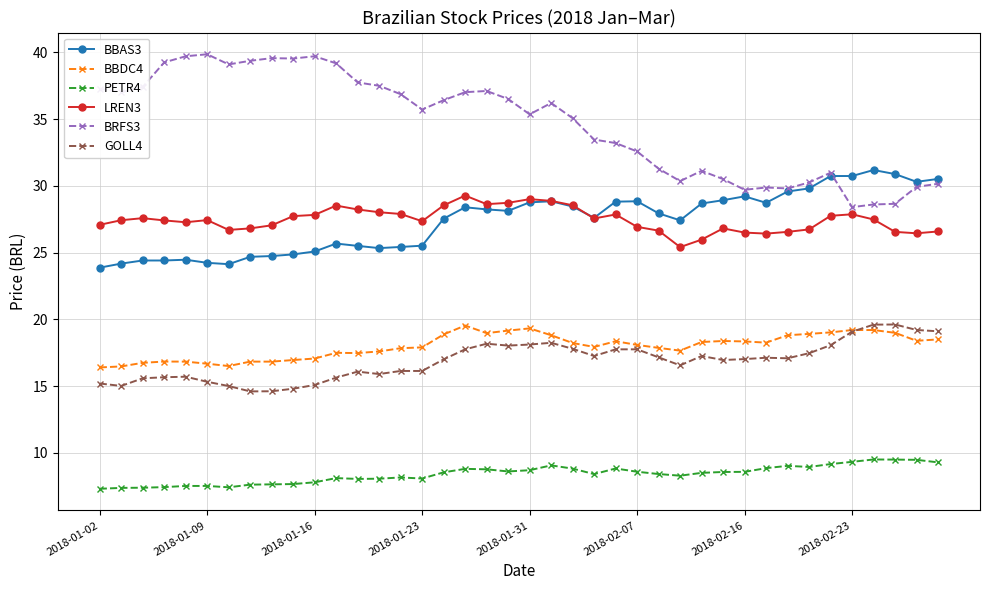

Which series has the largest total across all categories?

BRFS3